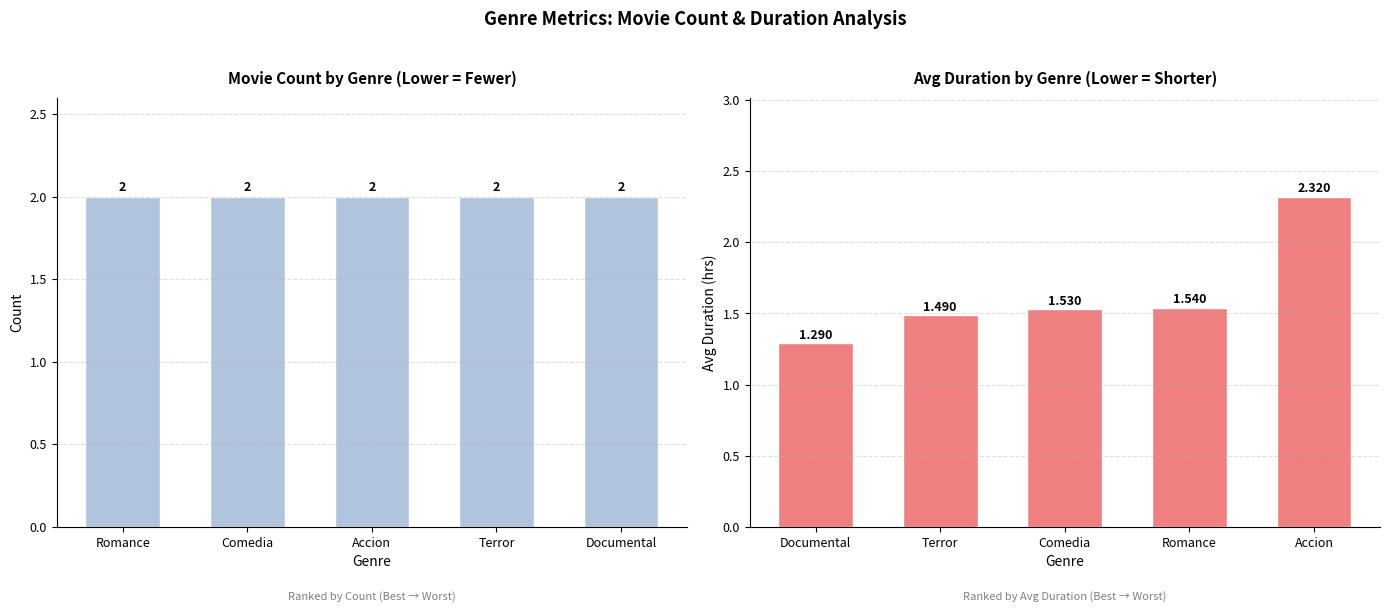

The avg_duracion series shows 2.7 at Terror. True or false?

False